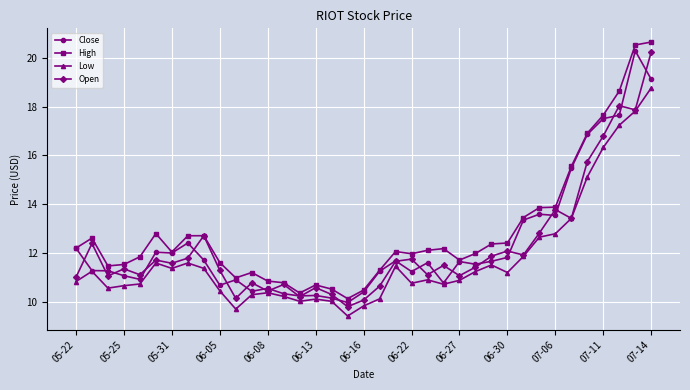

How many data points does each series have?

37